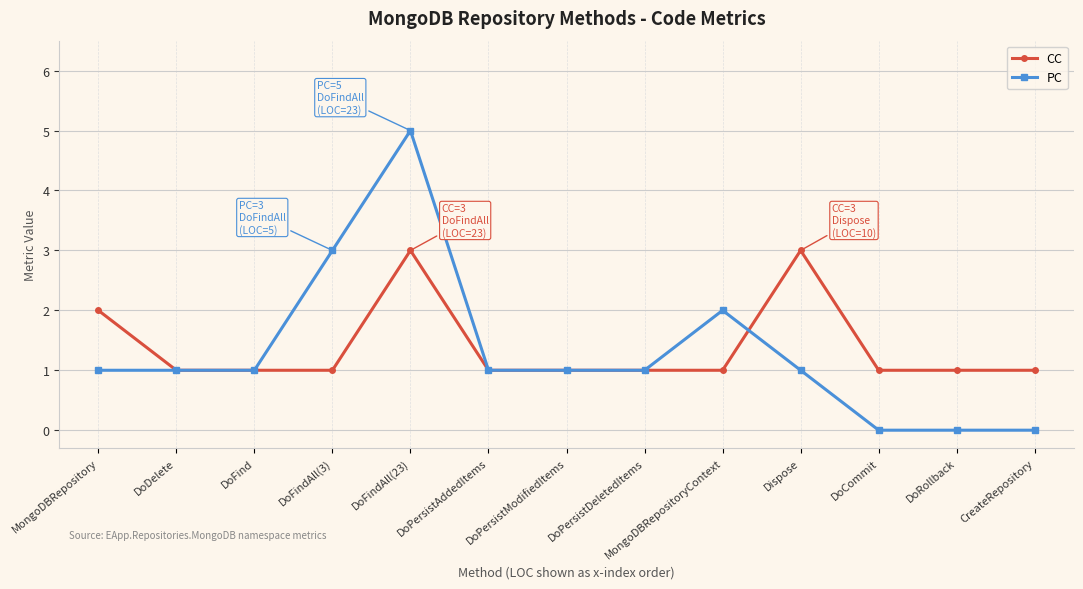

What is the value of the CC point at the 7th from the left?

1